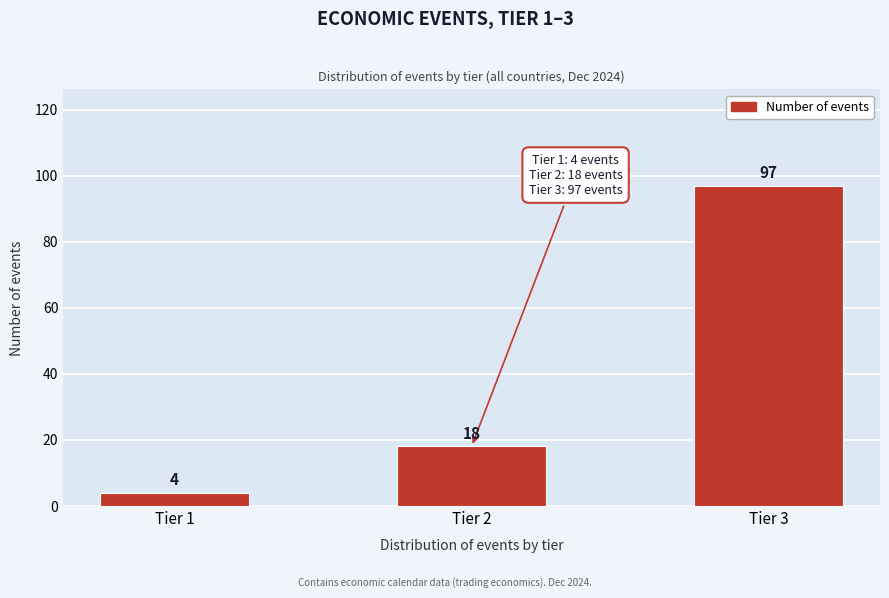

Reading left to right, extract all data points from this chart.

4	18	97